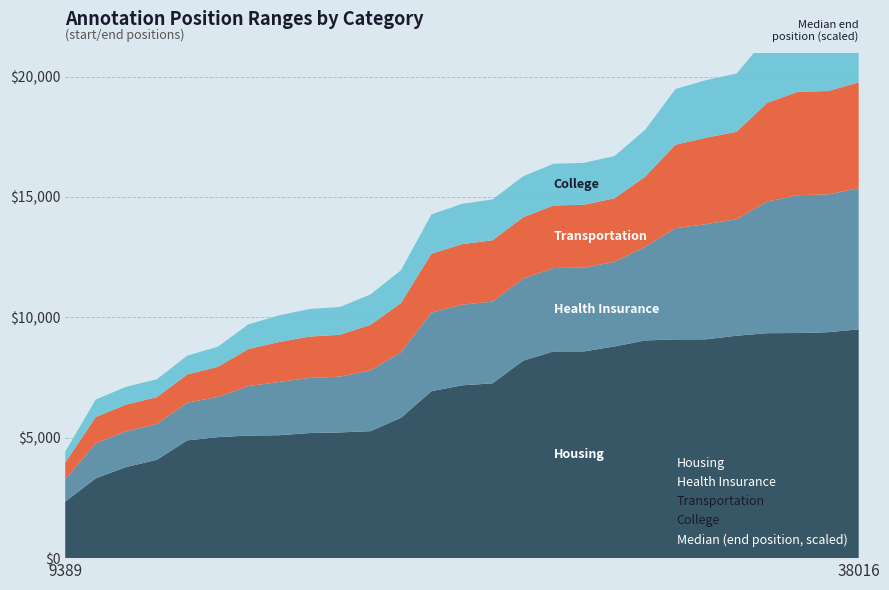

True or false: Transportation has a value of 37317 at 36172.

False